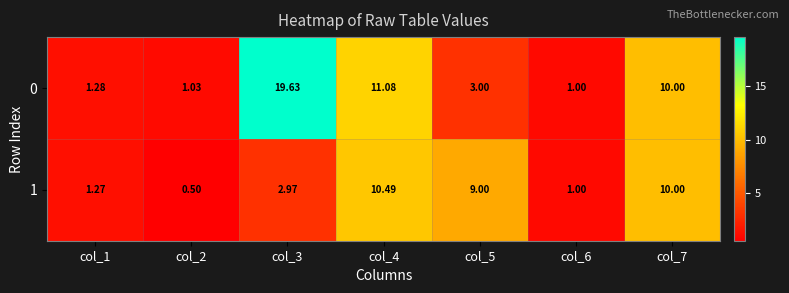

Which series changed the most between col_3 and col_4?

0